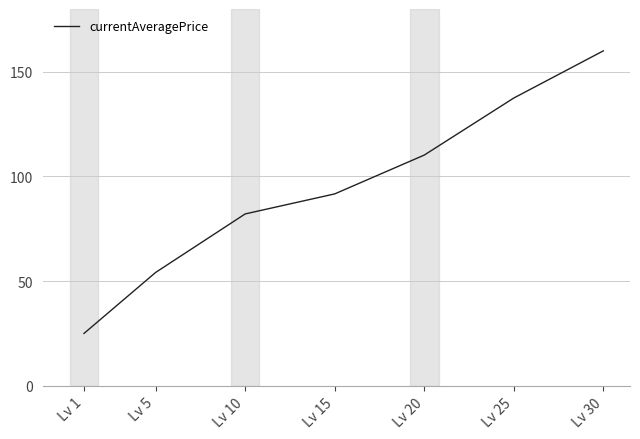

Reading left to right, transcribe all the data shown in this chart.

25.0	54.1	82.1	91.7	110.2	137.5	160.0